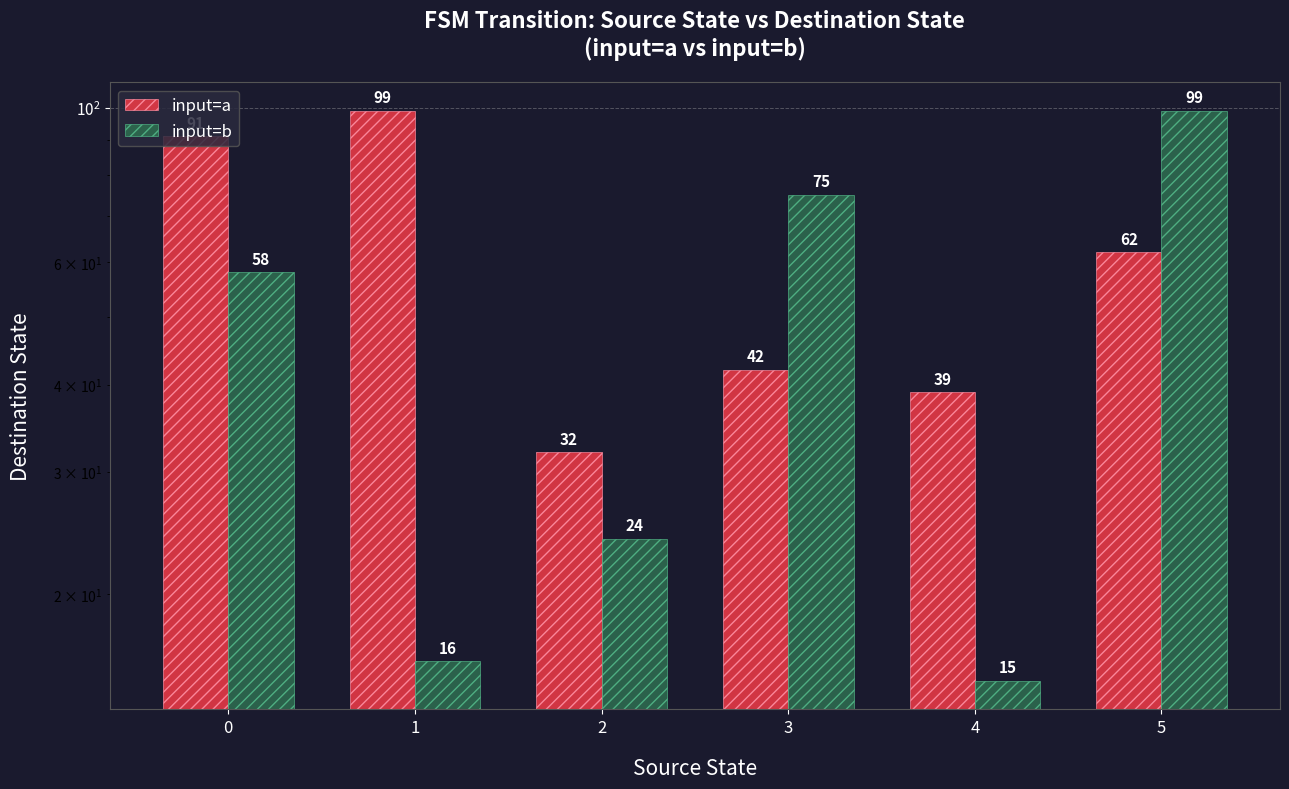

What is the maximum value shown in the chart?

99